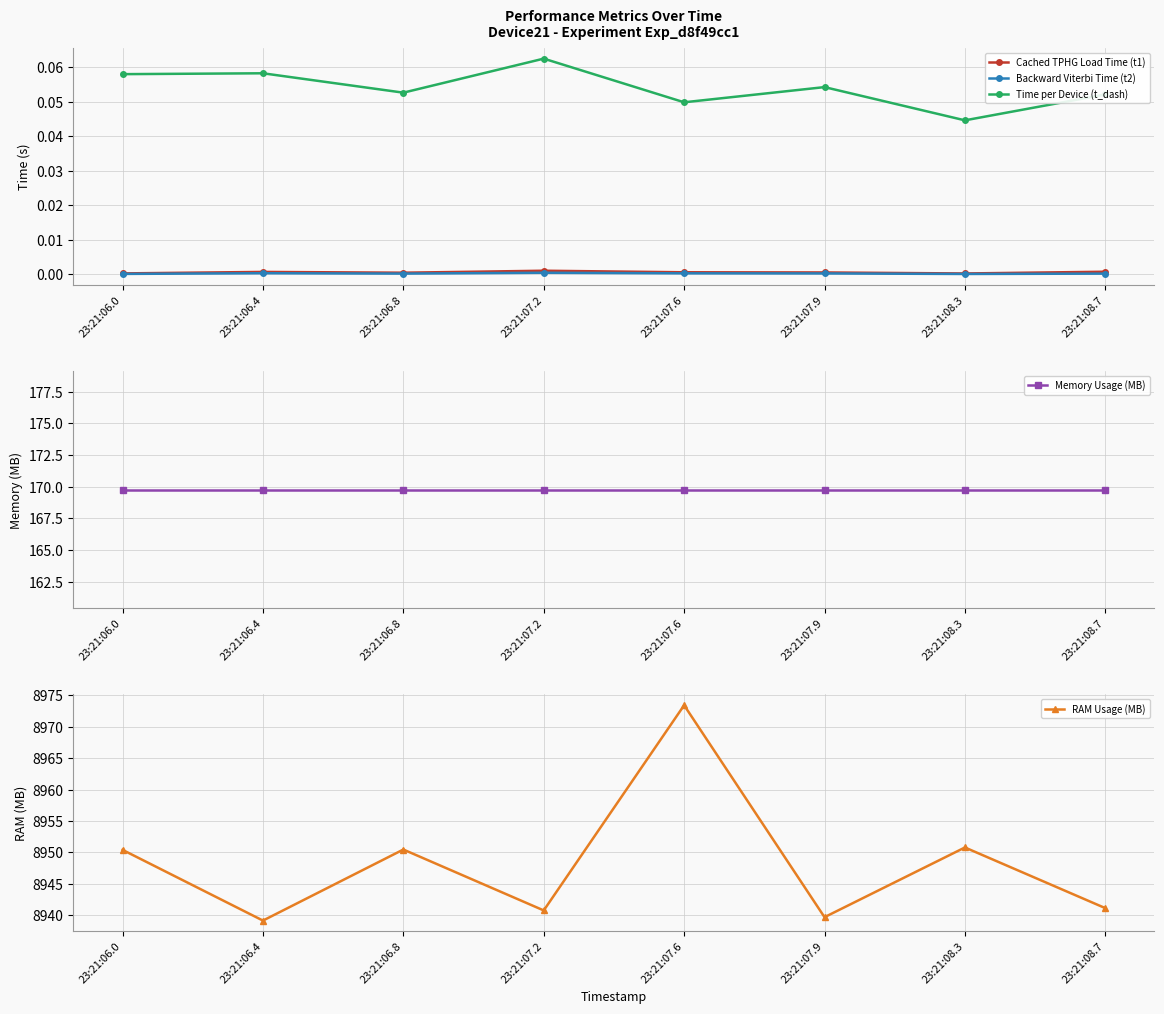

At which category does Backward Viterbi Time (t2) reach its first local peak?

23:21:06.4